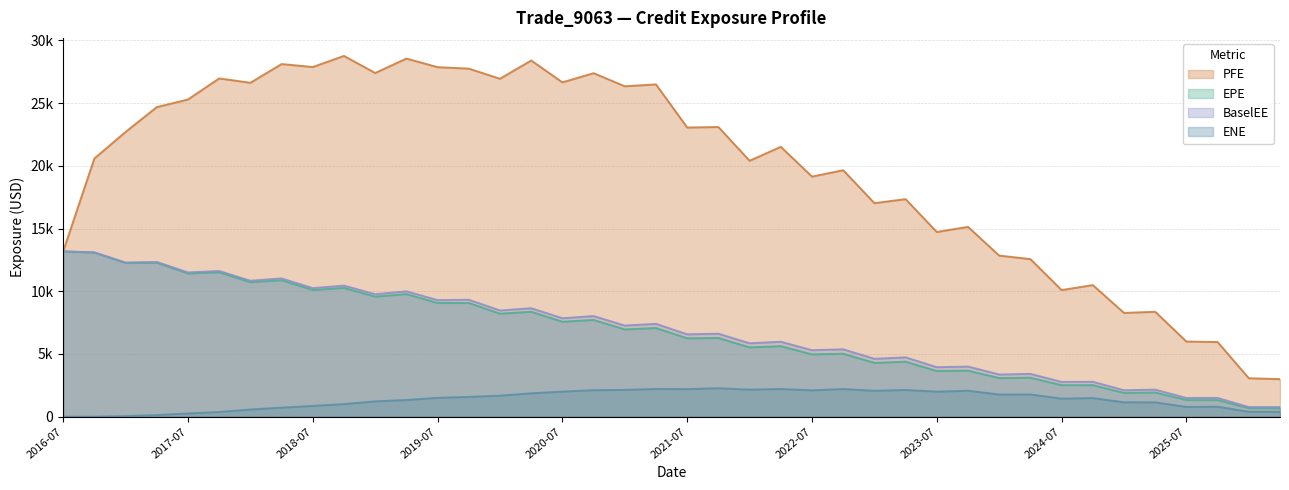

True or false: PFE and EPE intersect in this chart.

False